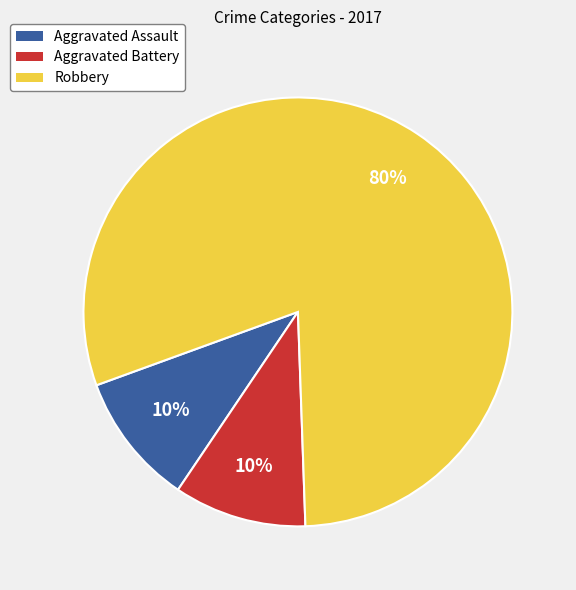

Is there a majority slice in this chart?

Yes